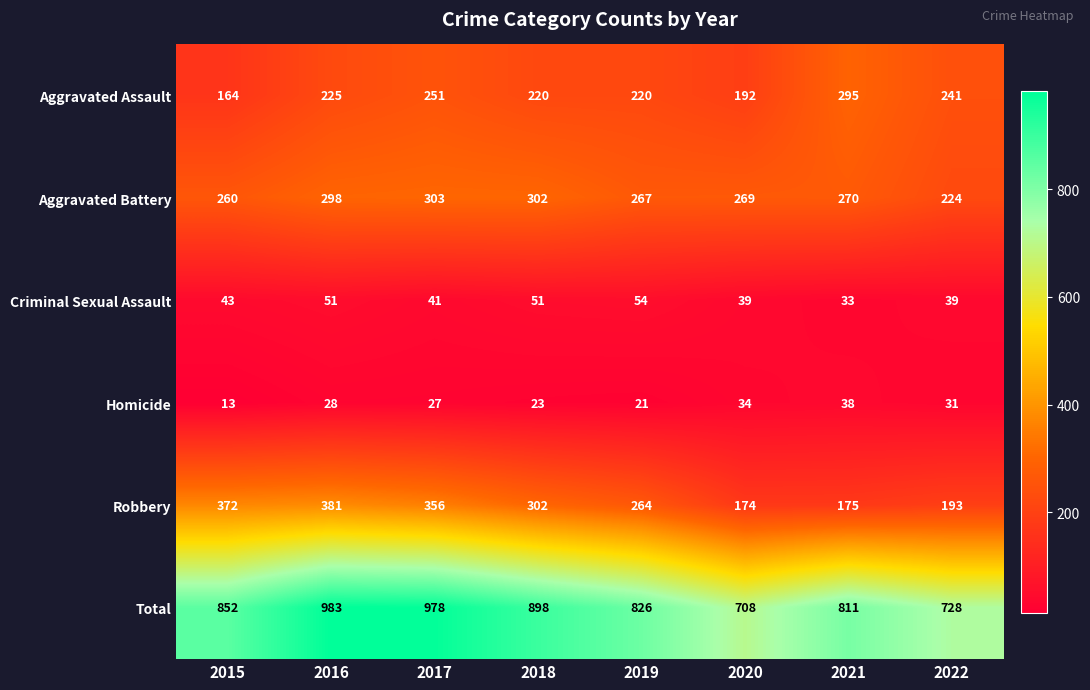

How many data points does each series have?

8